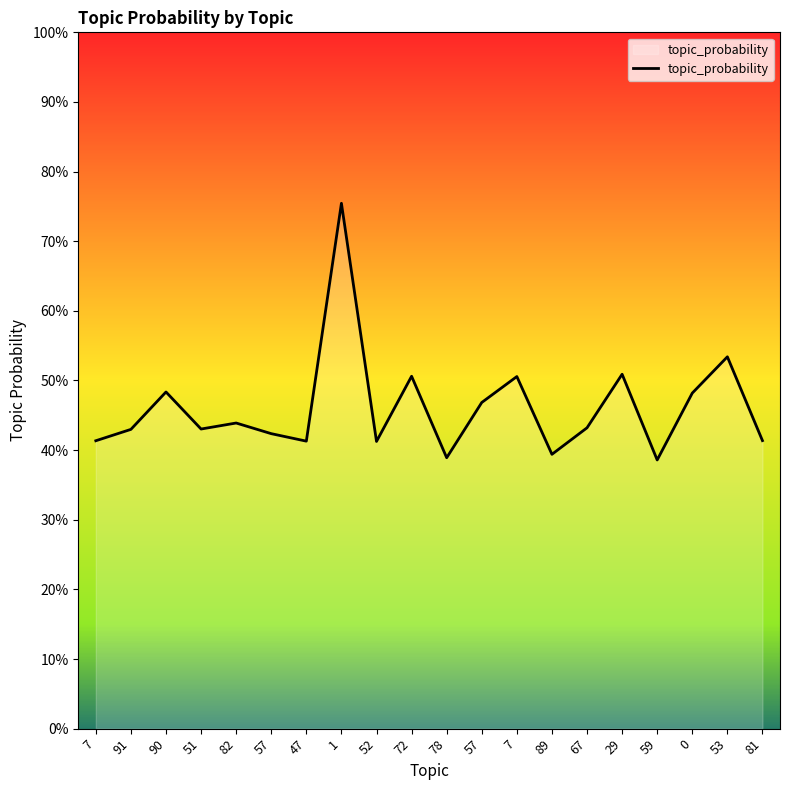

What is the label of the 13th point from the right?

1